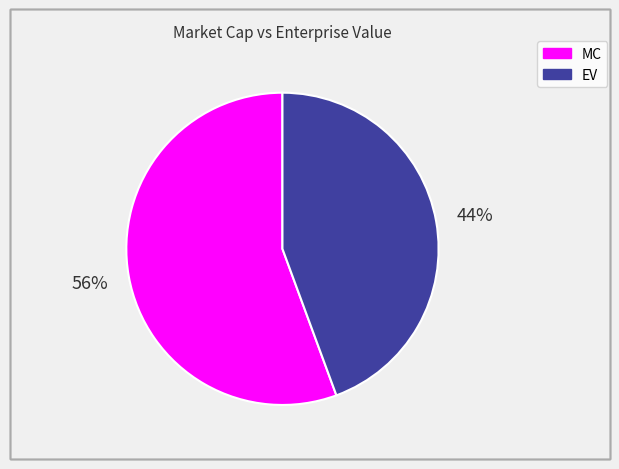

To the nearest percent, what is the combined percentage of MC and EV?

100%